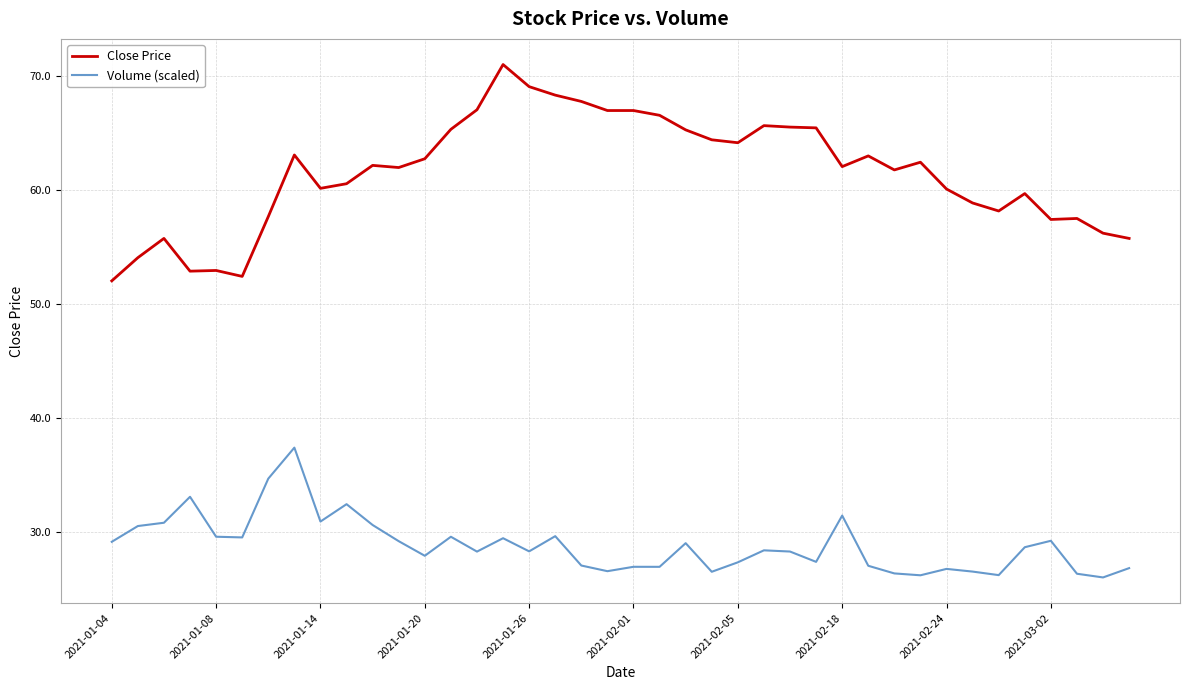

What is the maximum value shown in the chart?

71.0